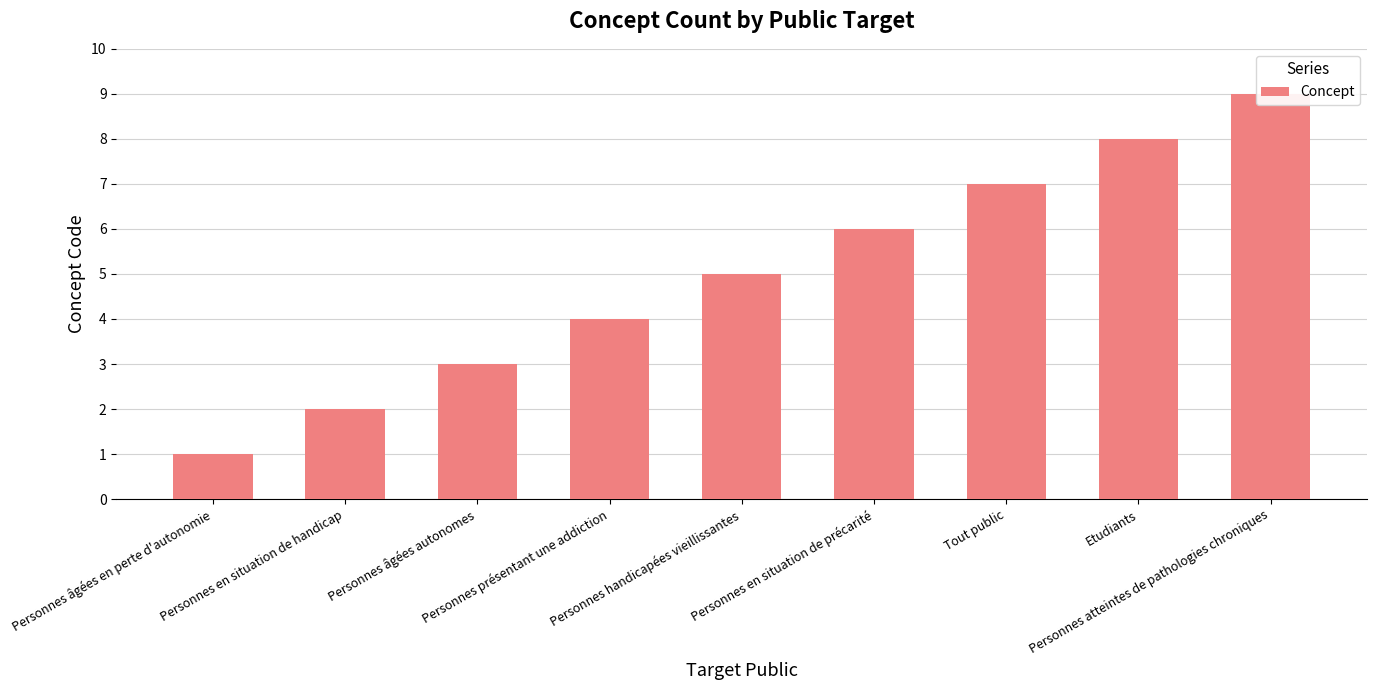

List the labels in order of value, smallest first.

Personnes âgées en perte d'autonomie, Personnes en situation de handicap, Personnes âgées autonomes, Personnes présentant une addiction, Personnes handicapées vieillissantes, Personnes en situation de précarité, Tout public, Etudiants, Personnes atteintes de pathologies chroniques